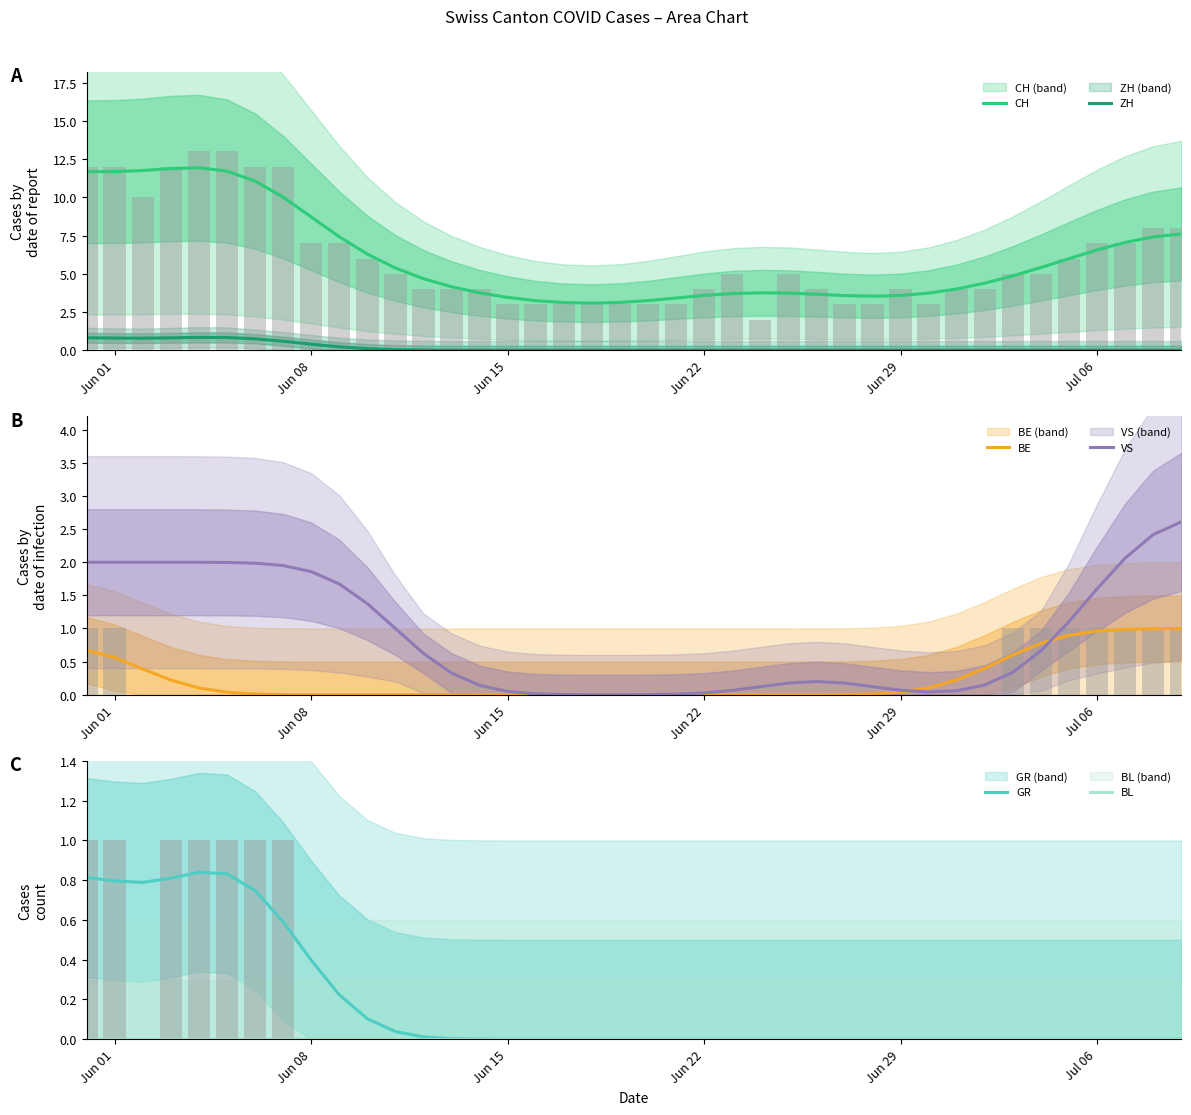

What is the maximum value for CH?

11.9